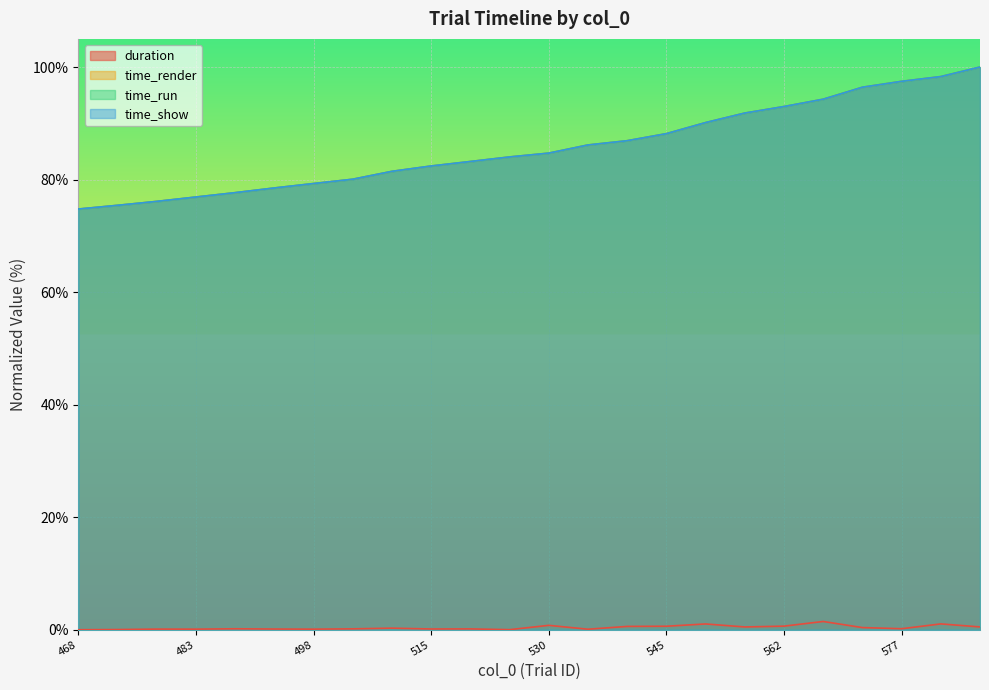

What value does the duration series have at 567?

1.5